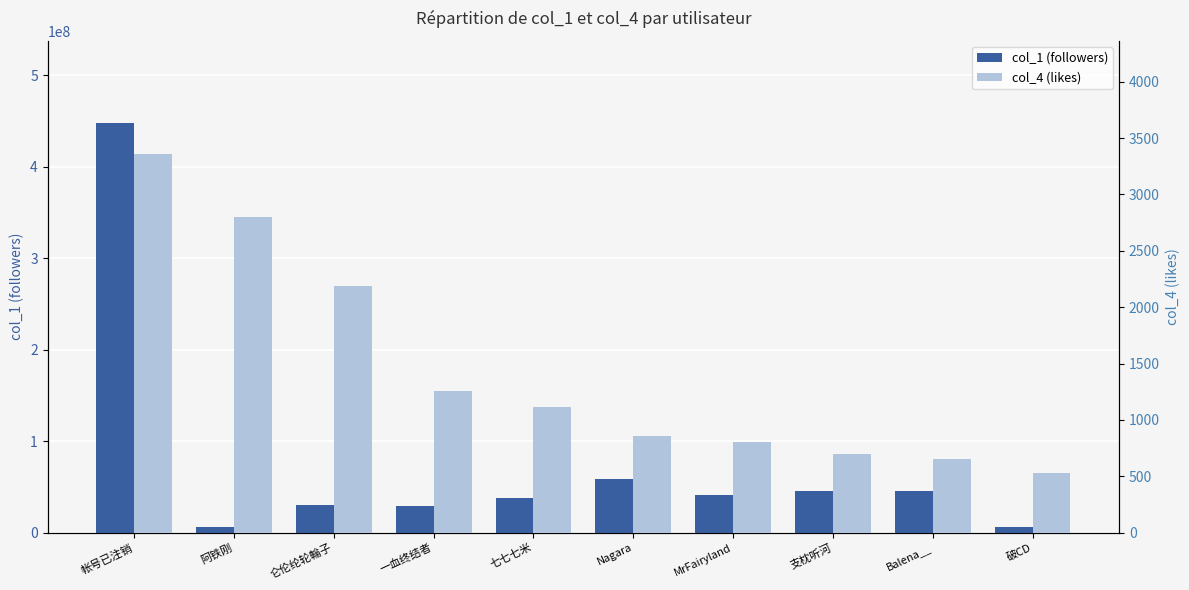

How many values in the col_4 (likes) series are below 1116?

5